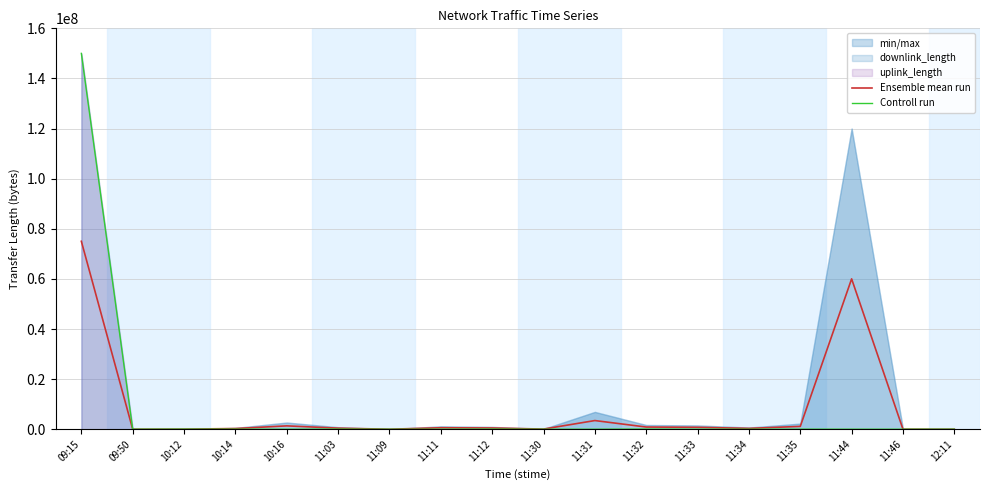

The value of Ensemble mean run at 11:44 is 97975378.7. True or false?

False